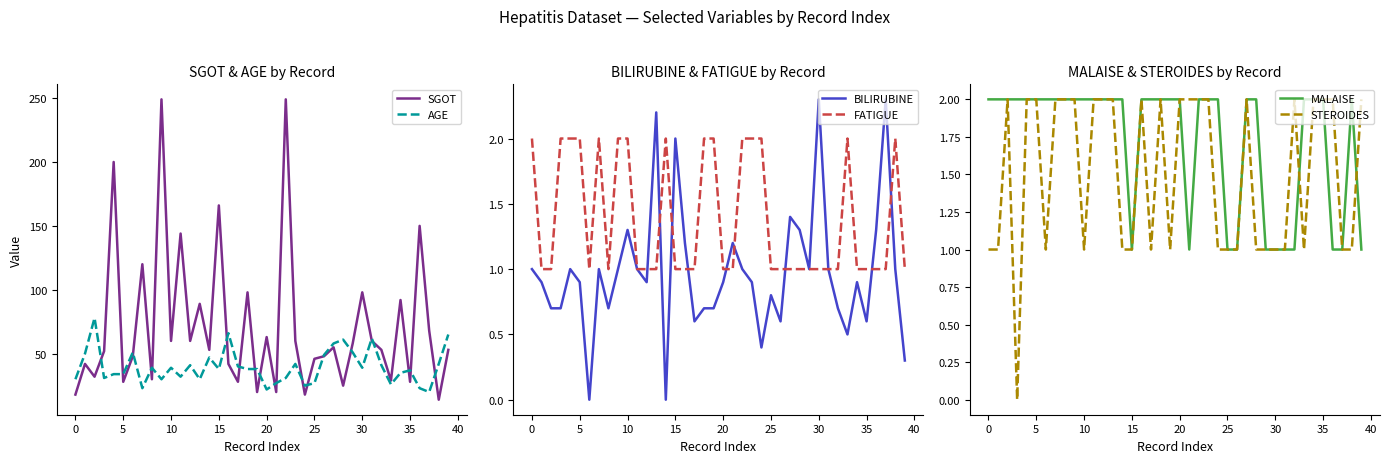

After their last crossing, which series has the higher values: AGE or SGOT?

AGE